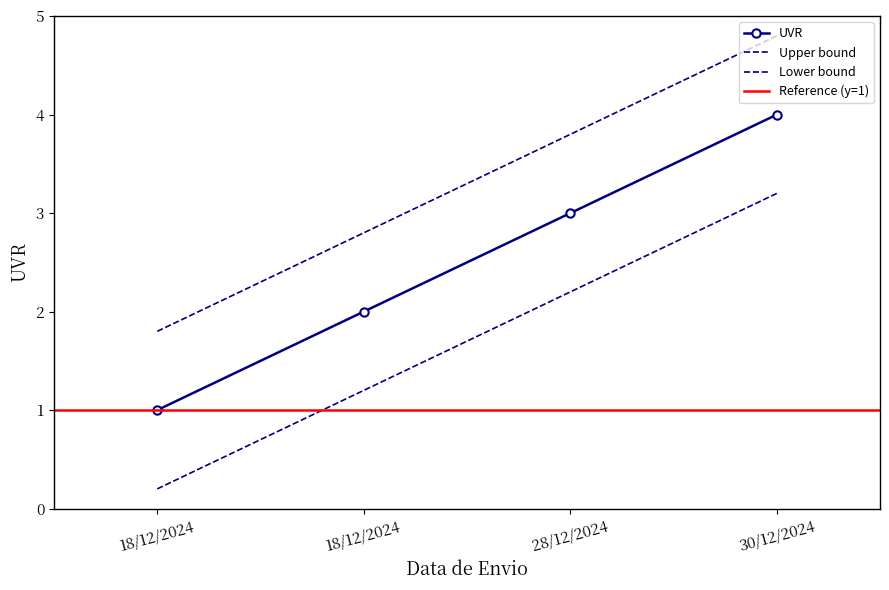

The chart shows a value of 0.2 at 18/12/2024. True or false?

True